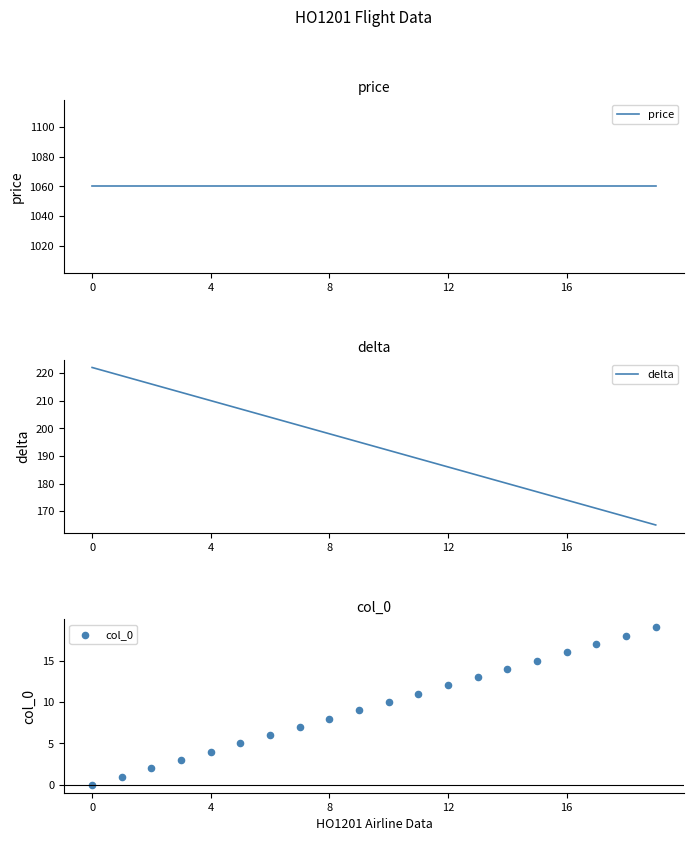

Which series has the largest total across all categories?

price